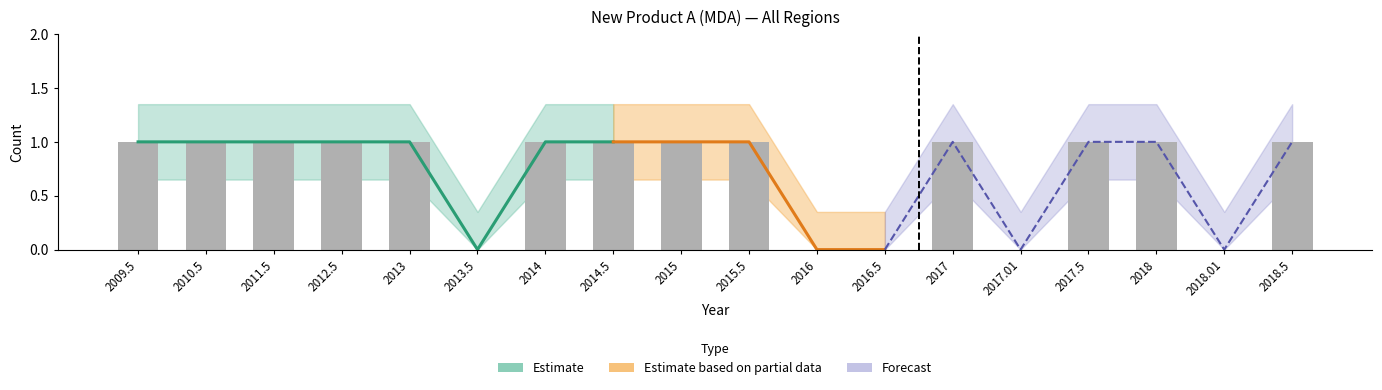

Is it true that the value at 2013.5 is -1?

False